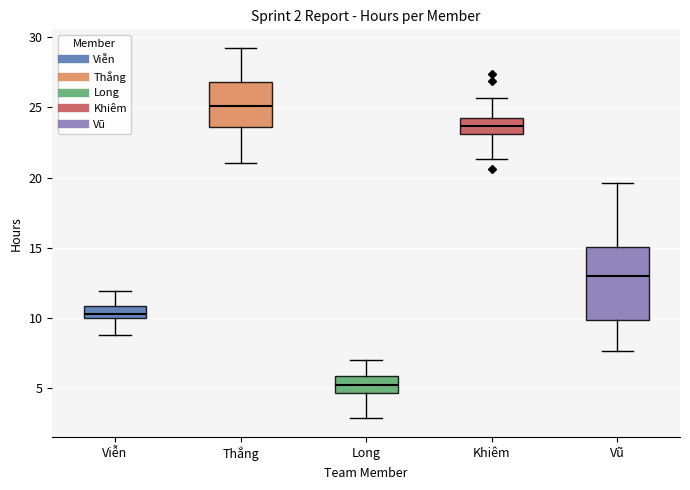

Comparing the boxes themselves (not the whiskers), which one is the tallest?

Vũ